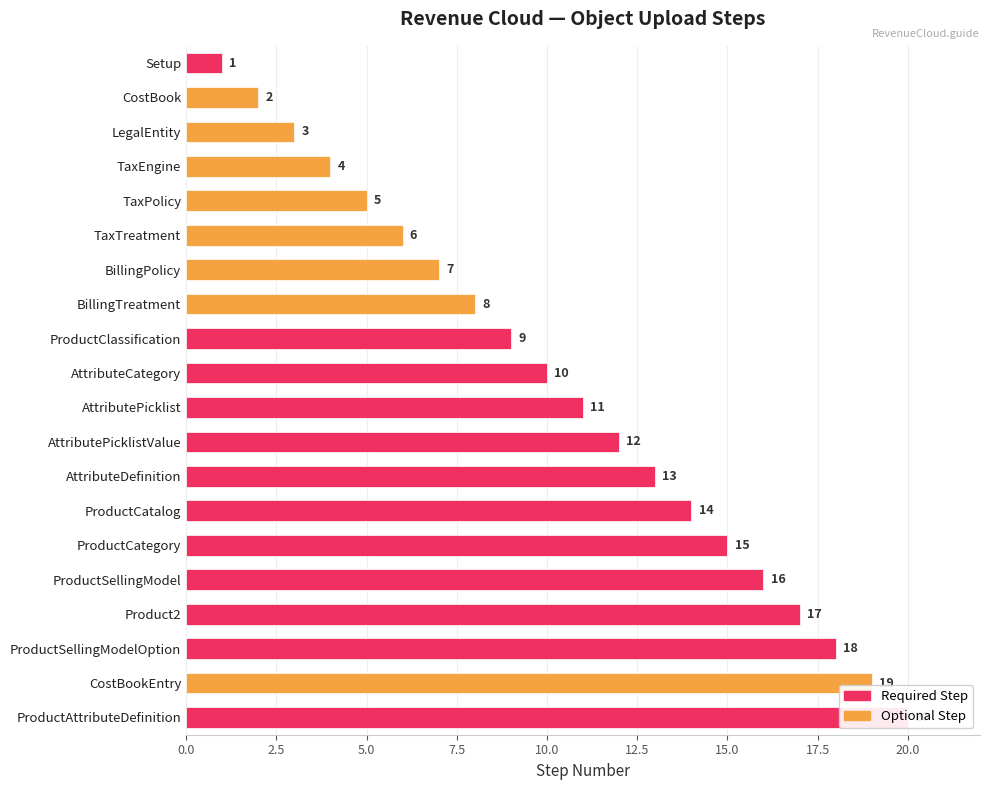

What is the greatest value displayed?

20